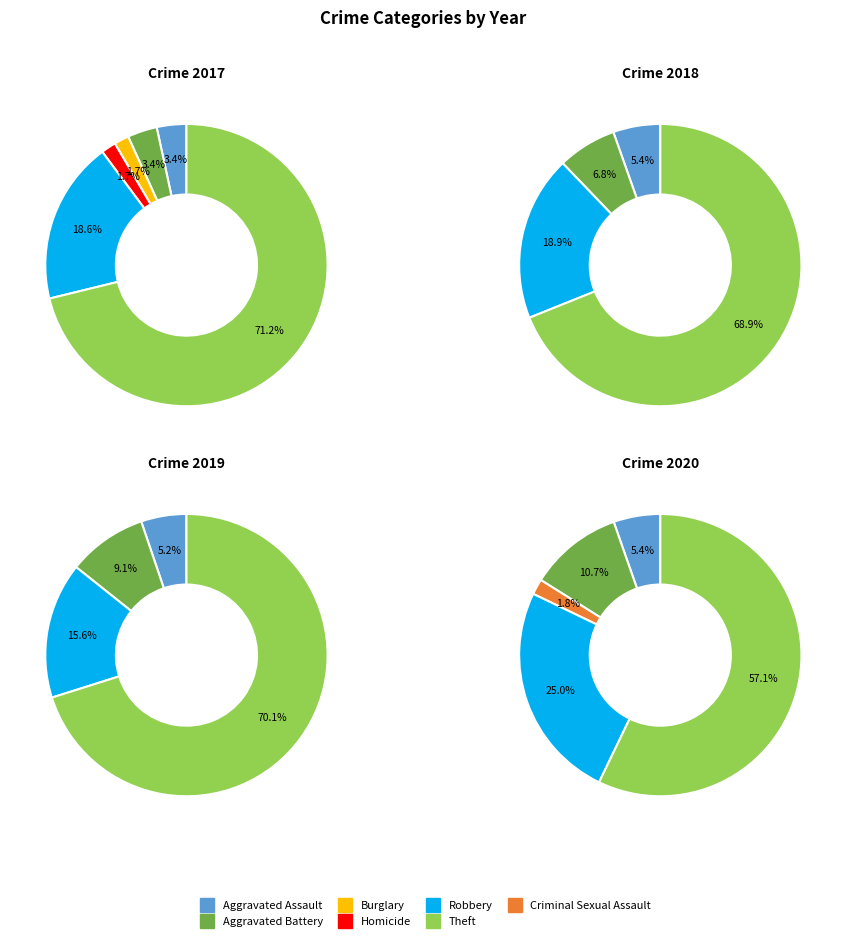

True or false: 6 accounts for 32% of the total.

False